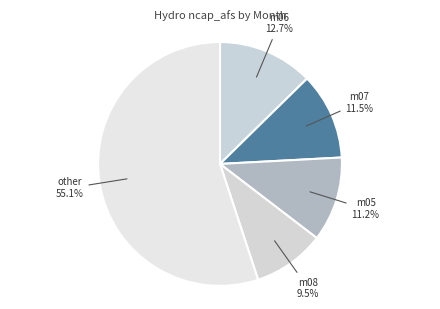

Rank the categories by value from highest to lowest.

m06, m07, m05, m08, m09, m04, m10, m11, m01, m12, m03, m02